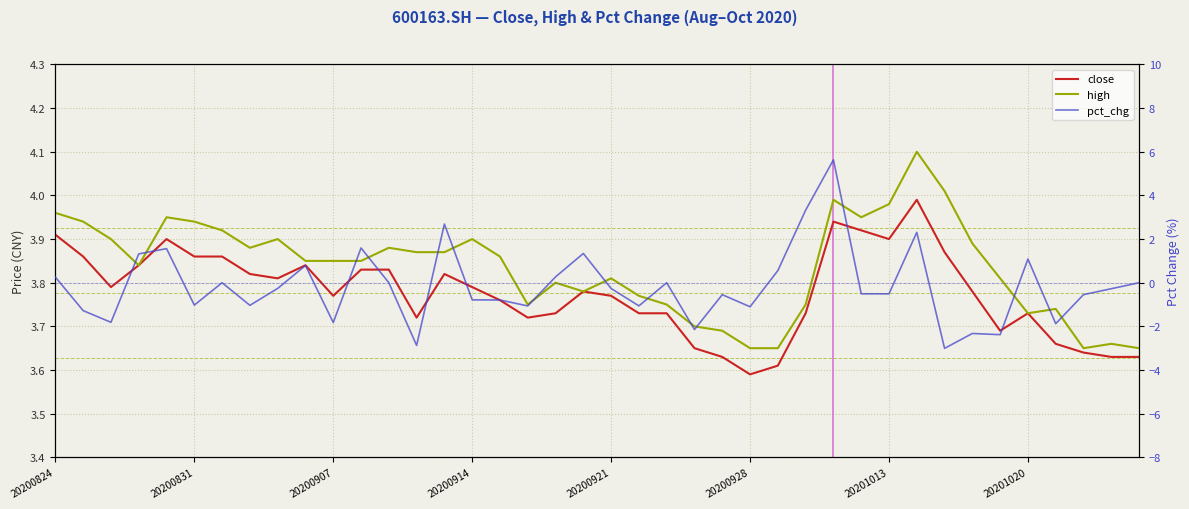

True or false: high has a value of 1.5 at 14.

False